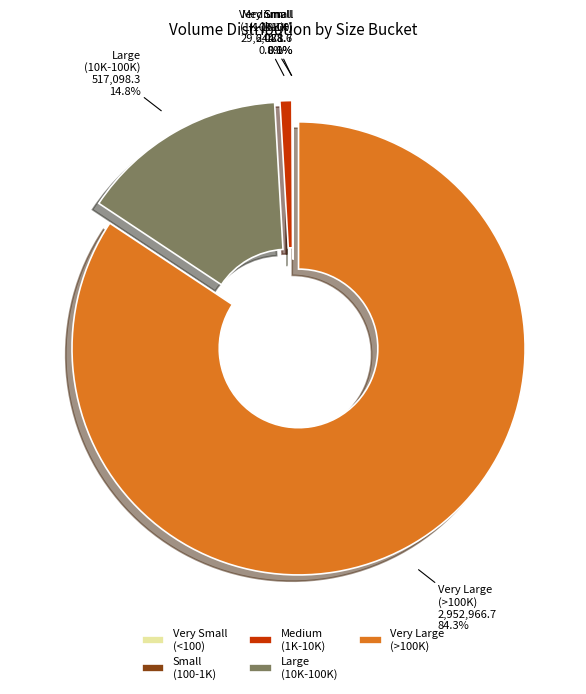

Does any single category account for the majority?

Yes